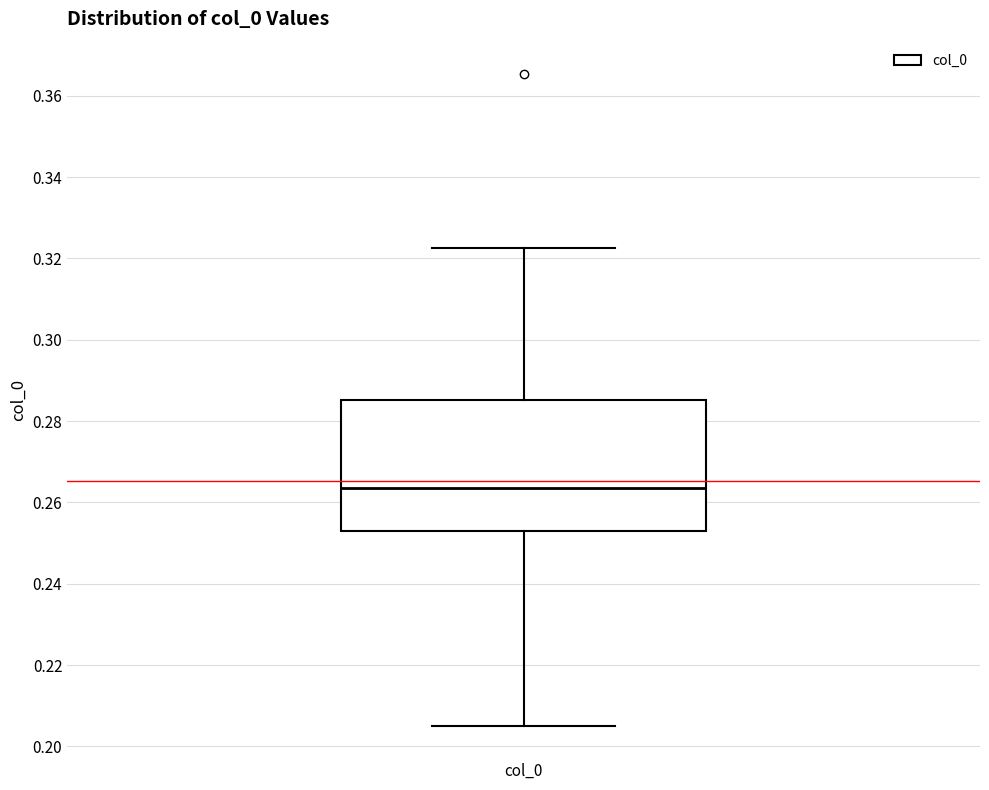

Read this box plot against the y-axis: the position of the median line, the range covered by the box, and the ends of both whiskers. The values are not printed on the chart, so give them approximately, as read against the axis.

median 0.264, box 0.252 to 0.286, whiskers 0.206 to 0.322